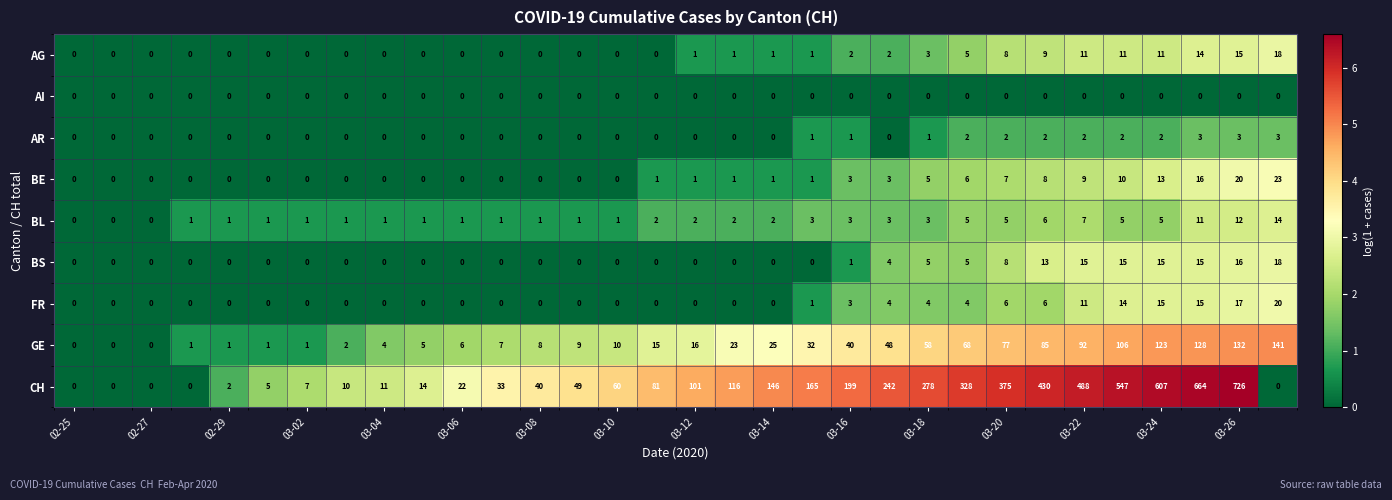

Which series has the largest total across all categories?

CH